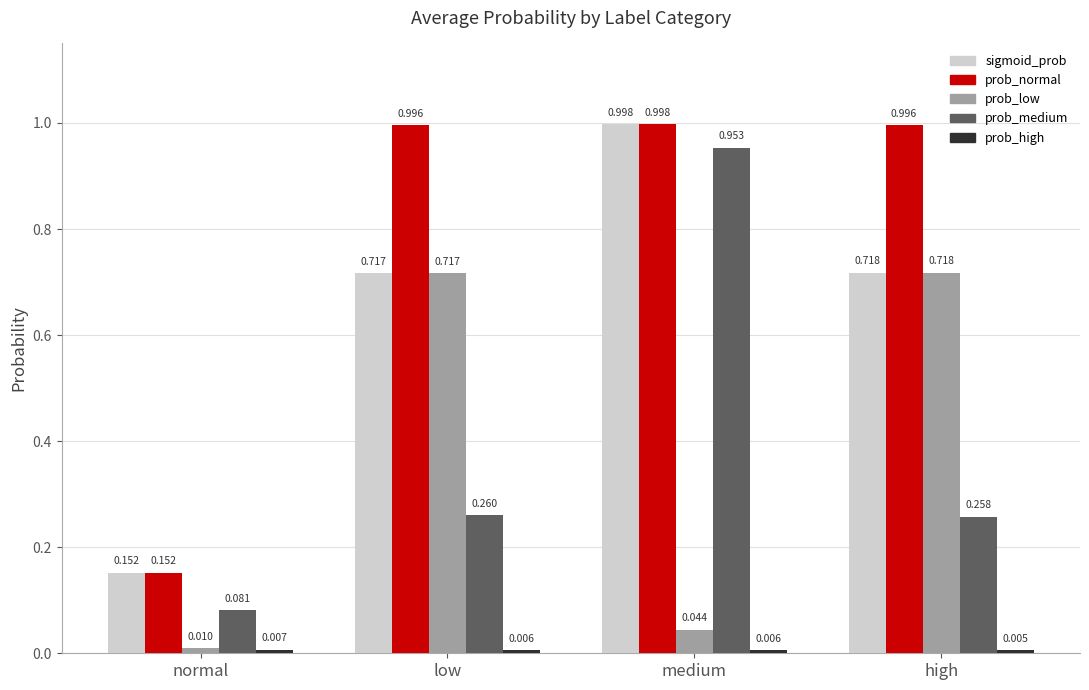

At which label is prob_medium closest to 0?

normal